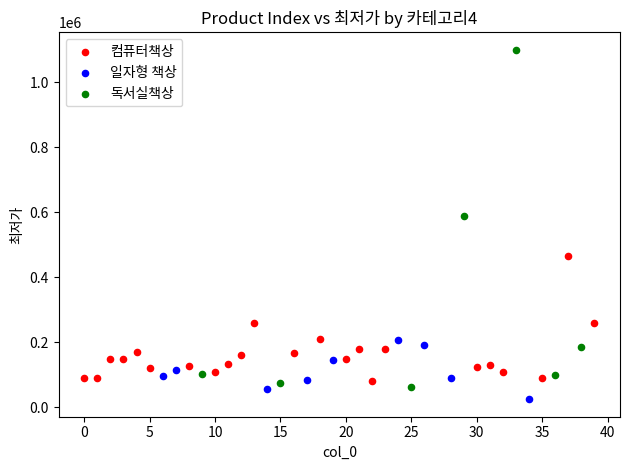

Which series has the widest spread of Y values?

독서실책상